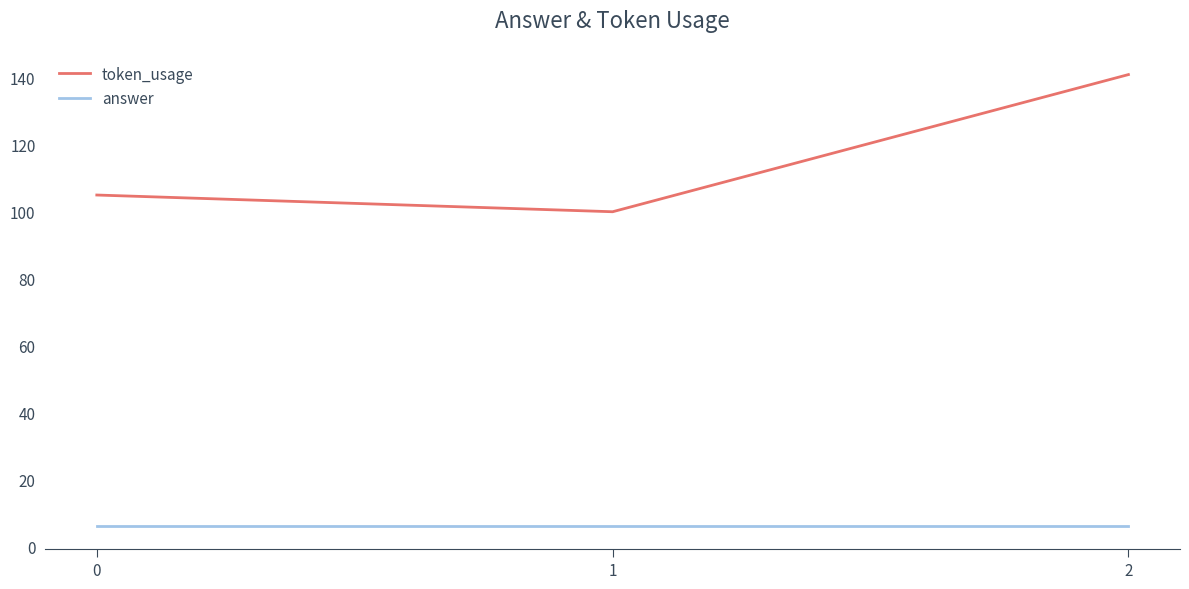

What is the difference between the highest and lowest values at 2?

135